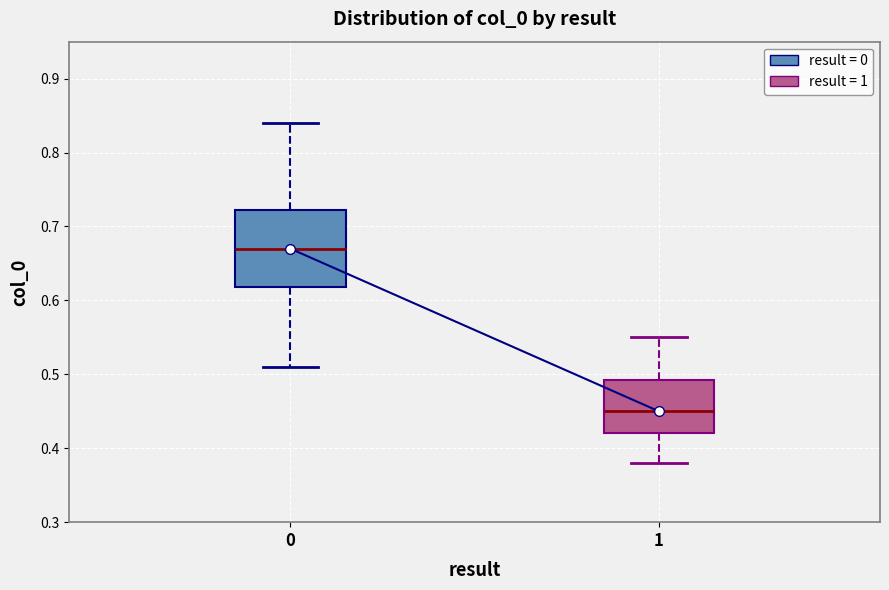

Where does the lower whisker of the box at x = 0 end on the y-axis? The values are not printed on the chart, so give them approximately, as read against the axis.

0.51